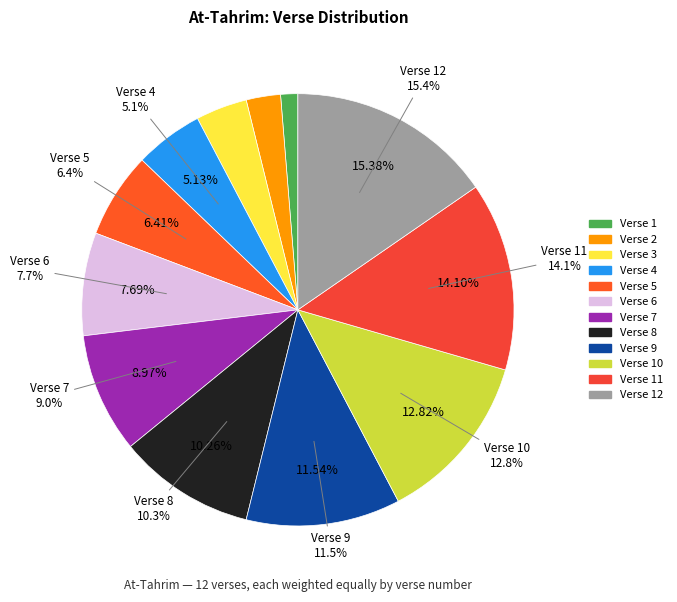

Which slice is the smallest?

Verse 1